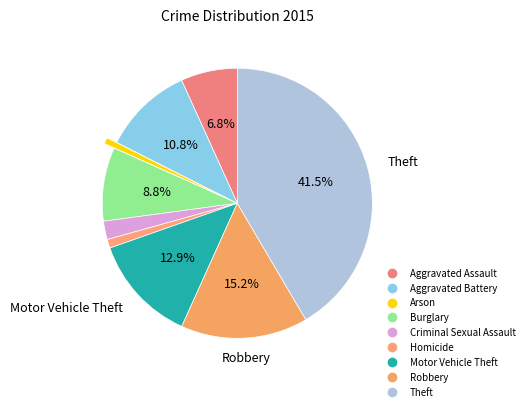

What percentage is the Robbery slice, to the nearest percent?

15%